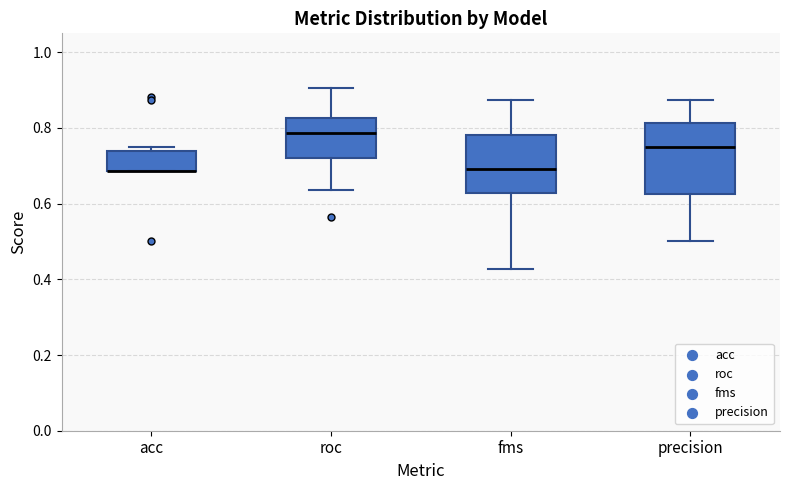

Reading left to right, read every box against the y-axis: the position of its median line, the range the box covers, and the ends of its whiskers. The values are not printed on the chart, so give them approximately, as read against the axis.

acc: median 0.68 (drawn on the box's lower edge), box 0.68 to 0.74, whiskers 0.68 to 0.76
roc: median 0.78, box 0.72 to 0.82, whiskers 0.64 to 0.90
fms: median 0.70, box 0.62 to 0.78, whiskers 0.42 to 0.88
precision: median 0.76, box 0.62 to 0.82, whiskers 0.50 to 0.88